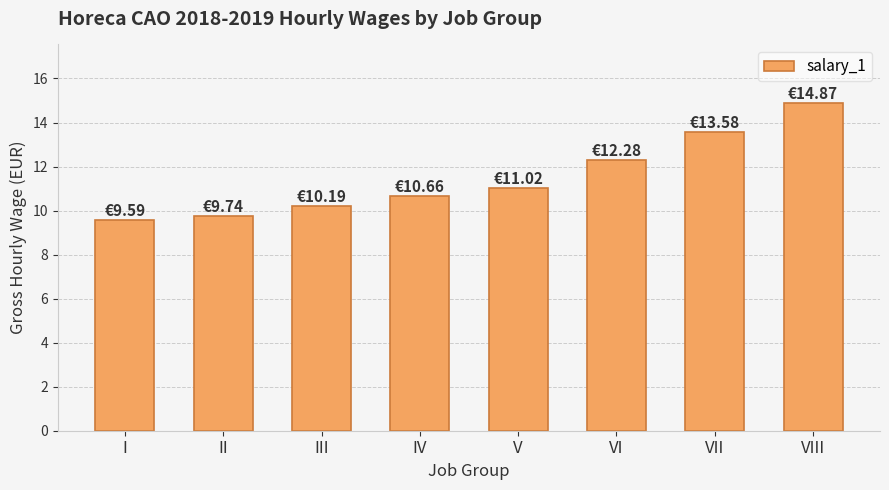

Approximately how many times larger is the value at VI compared to II?

1.3